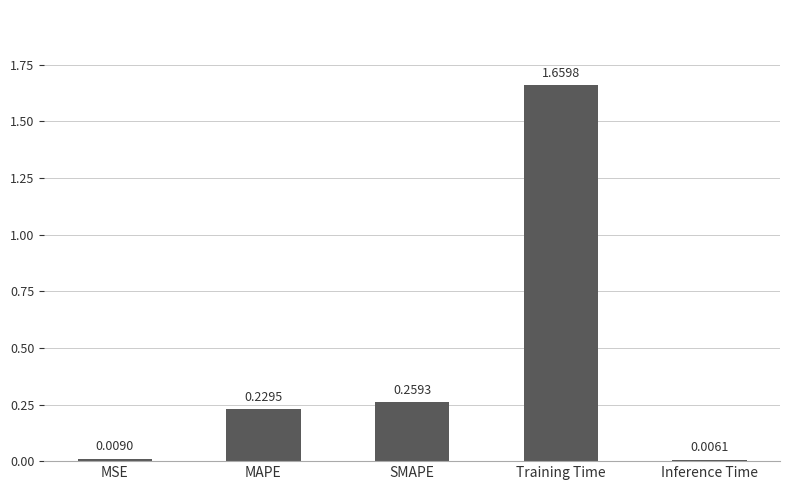

List the labels in order of value, largest first.

Training Time, SMAPE, MAPE, MSE, Inference Time